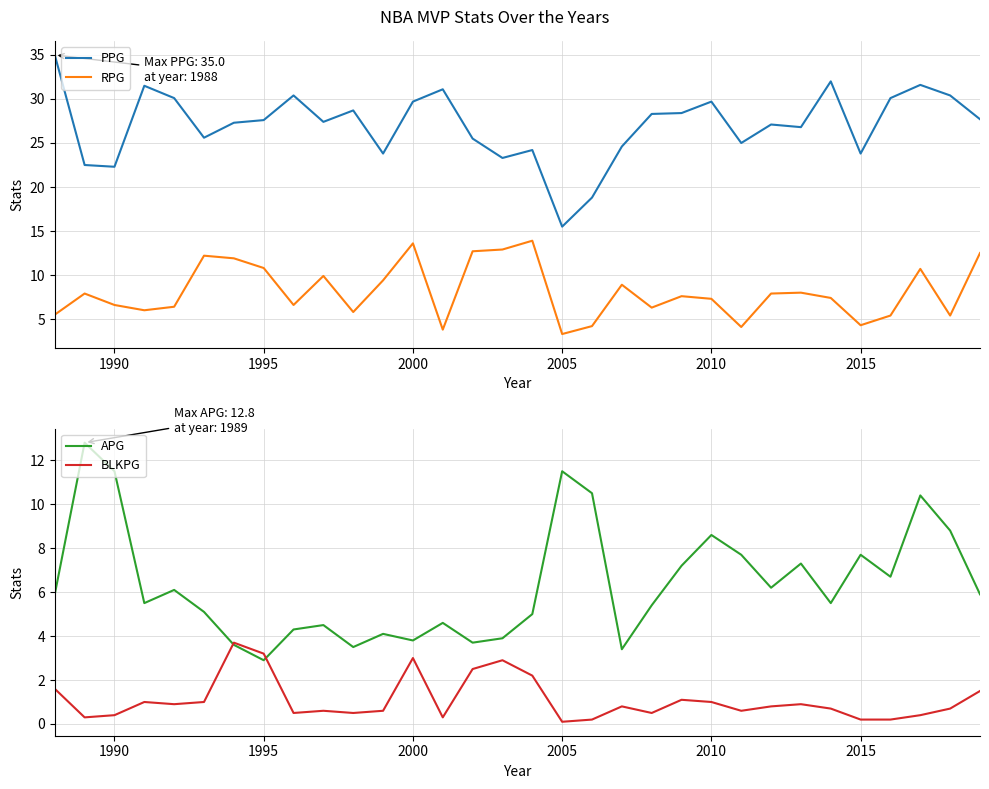

True or false: RPG and BLKPG cross at least once.

False